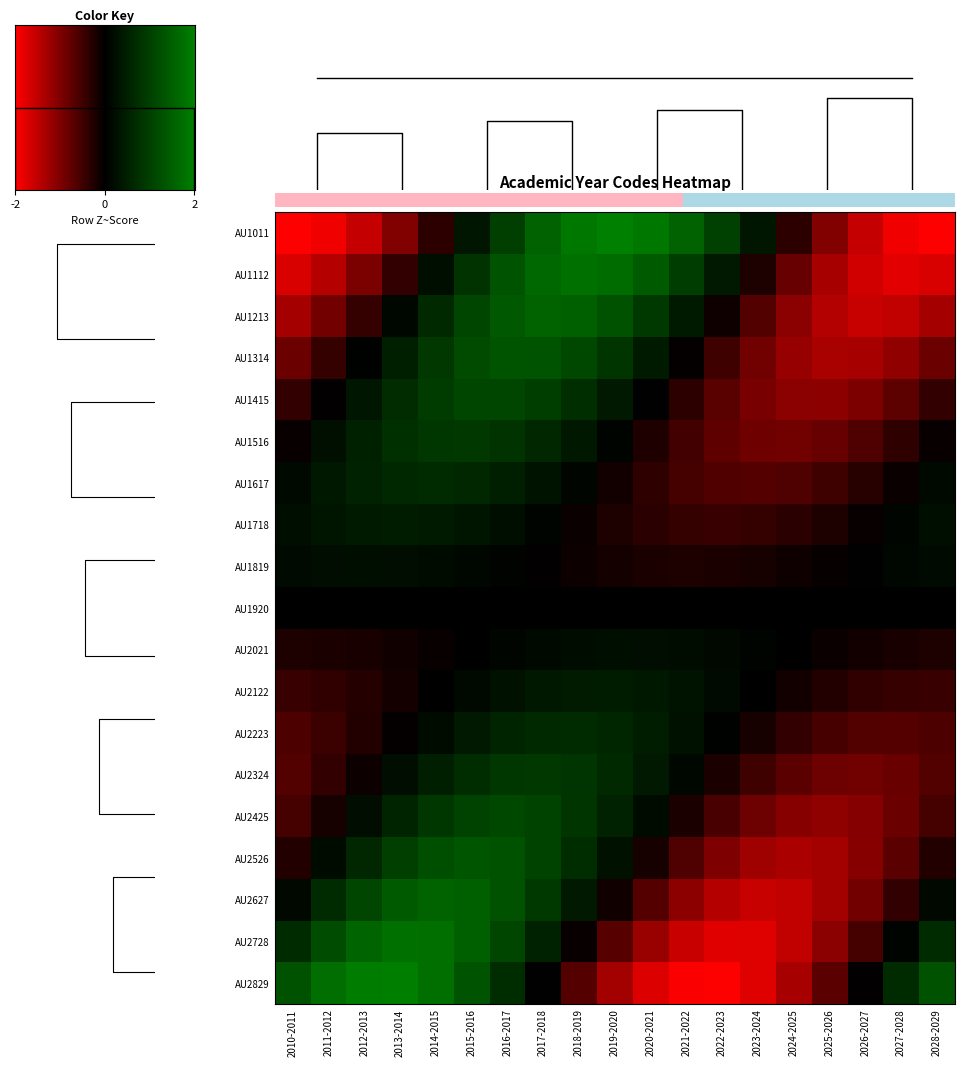

List the series in order of their peak value, highest first.

AU1011, AU2829, AU1112, AU2728, AU2627, AU1213, AU2526, AU1314, AU2425, AU1415, AU2324, AU1516, AU1617, AU2223, AU1718, AU2122, AU1819, AU2021, AU1920